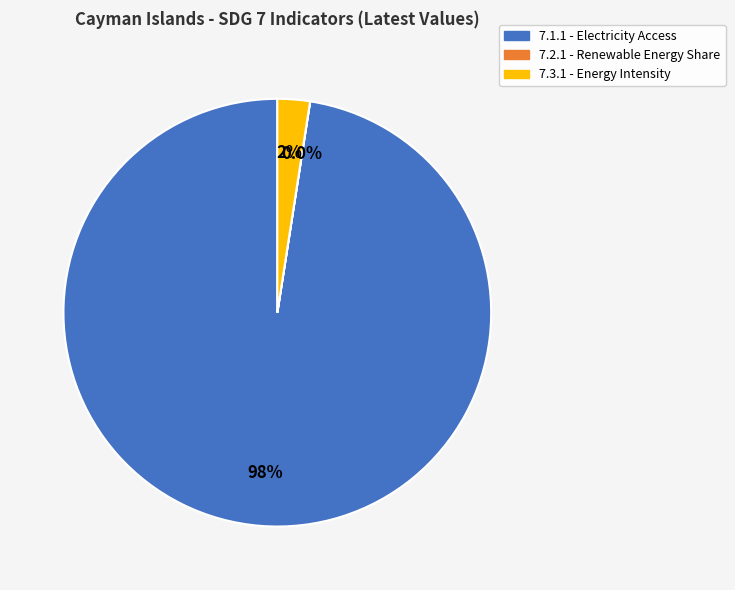

Is there any slice that represents more than half of the pie?

Yes